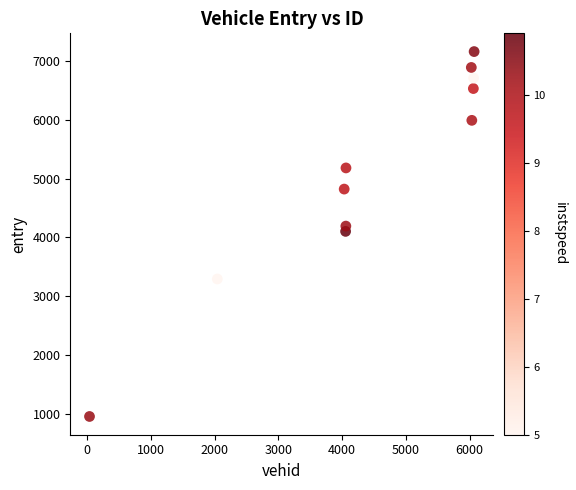

What is the range of X values (max minus min)?

6033.0